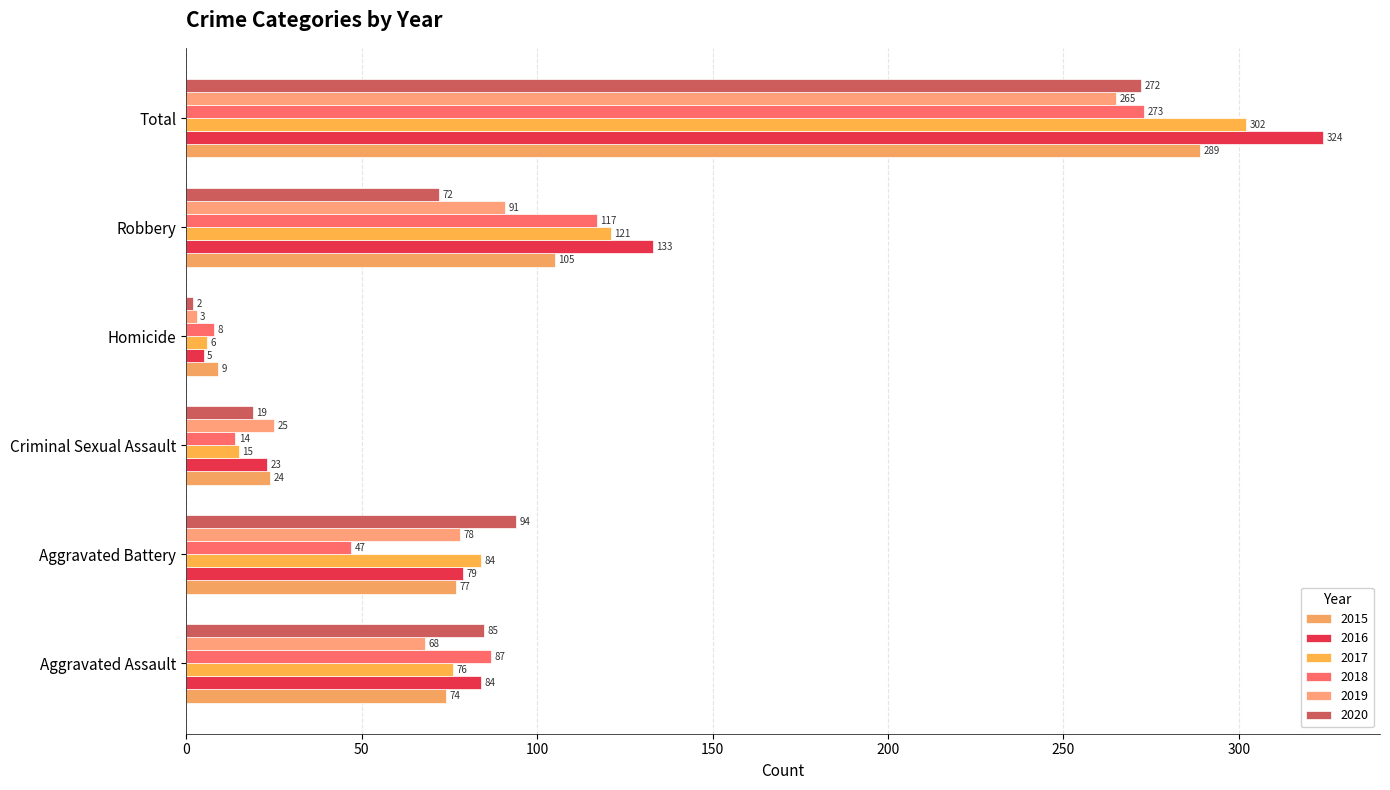

Which series has the largest total across all categories?

2016